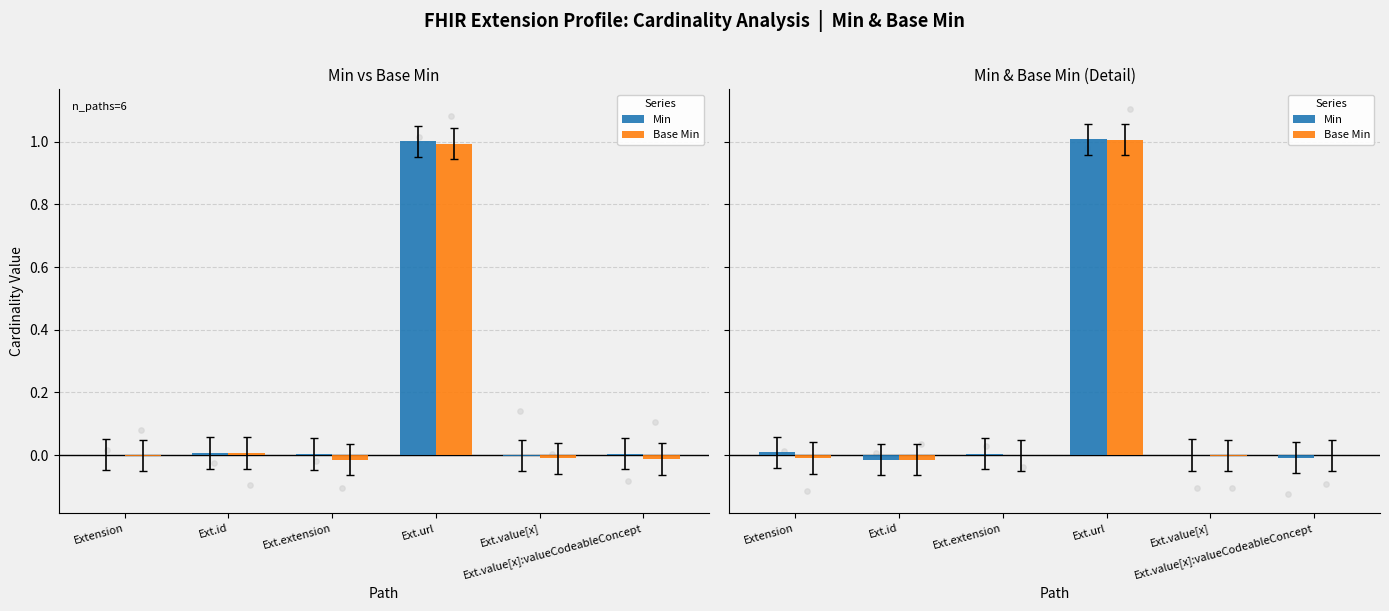

What are all the series names shown in the legend?

Min, Base Min